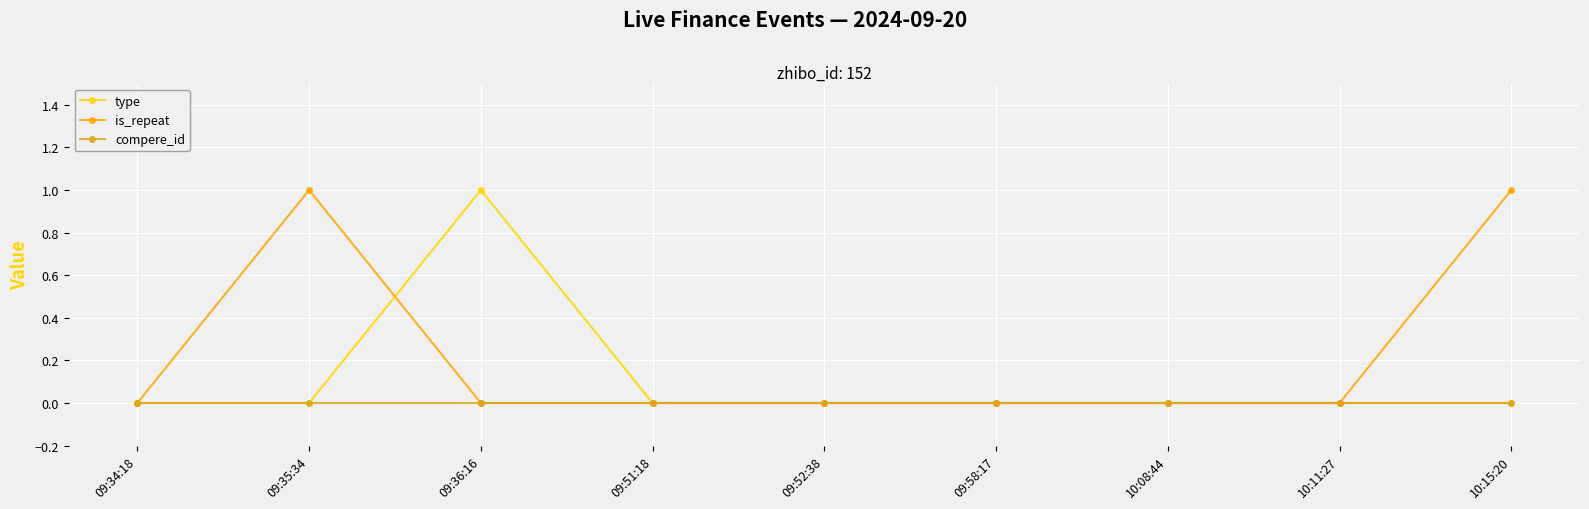

How many series are shown in this chart?

3